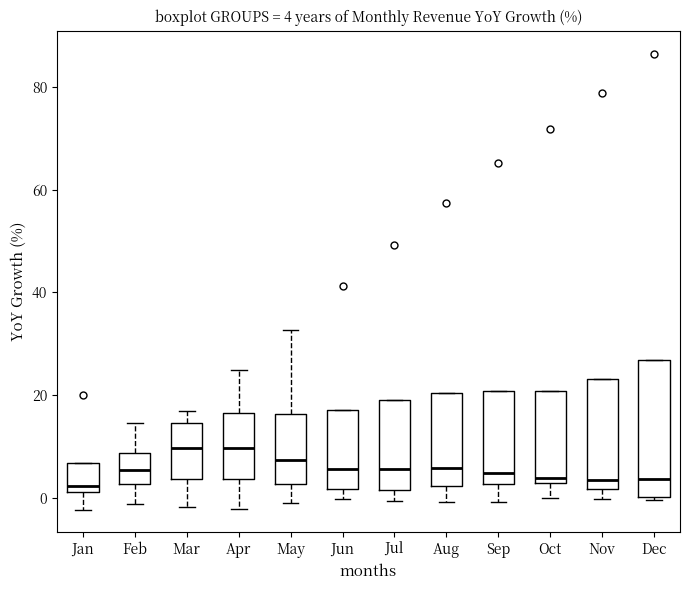

Which box is the tallest, from its lower edge to its upper edge?

Dec